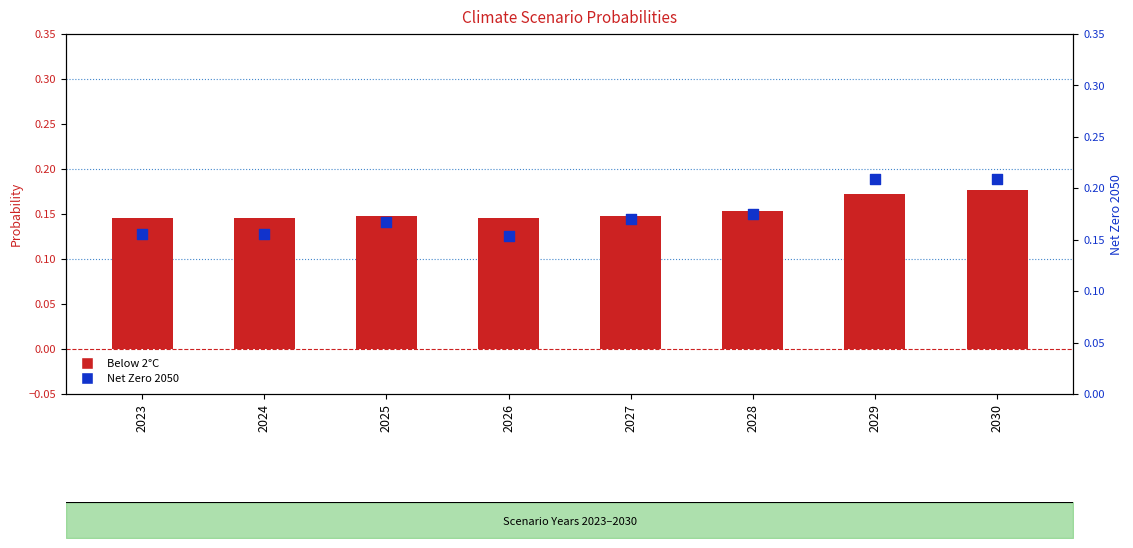

Which series has the largest total across all categories?

Net Zero 2050